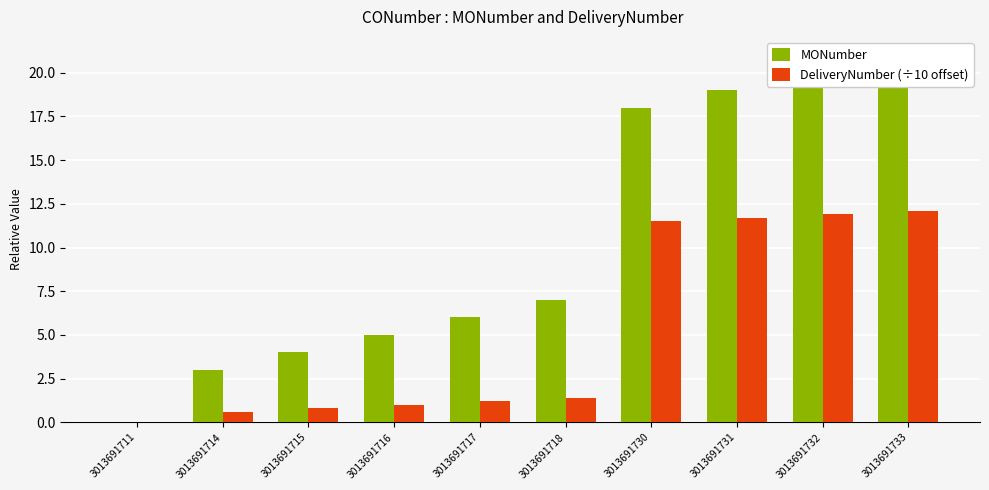

Reading left to right, extract all data points from this chart.

MONumber: 0.0	3.0	4.0	5.0	6.0	7.0	18.0	19.0	20.0	21.0
DeliveryNumber (÷10 offset): 0.0	0.6	0.8	1.0	1.2	1.4	11.5	11.7	11.9	12.1